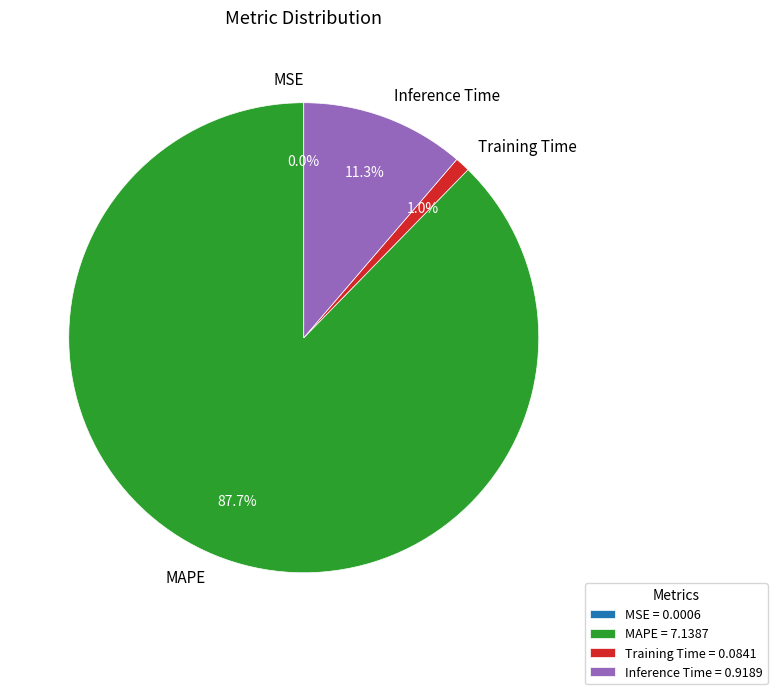

How much of the chart is everything except MAPE?

12.3%